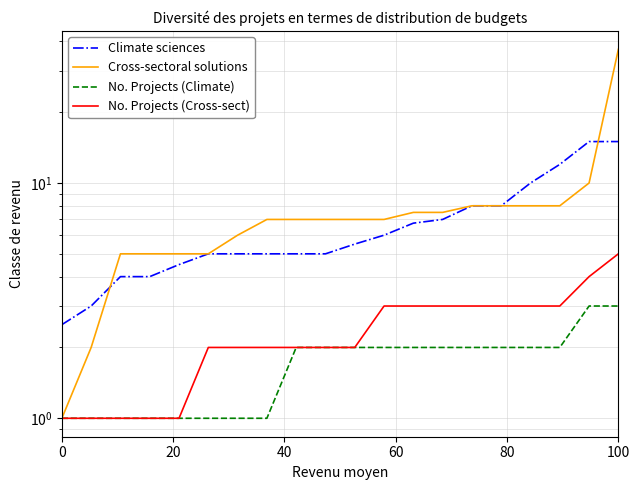

What is the difference between the second highest and minimum values in the No. Projects (Cross-sect) series?

3.0